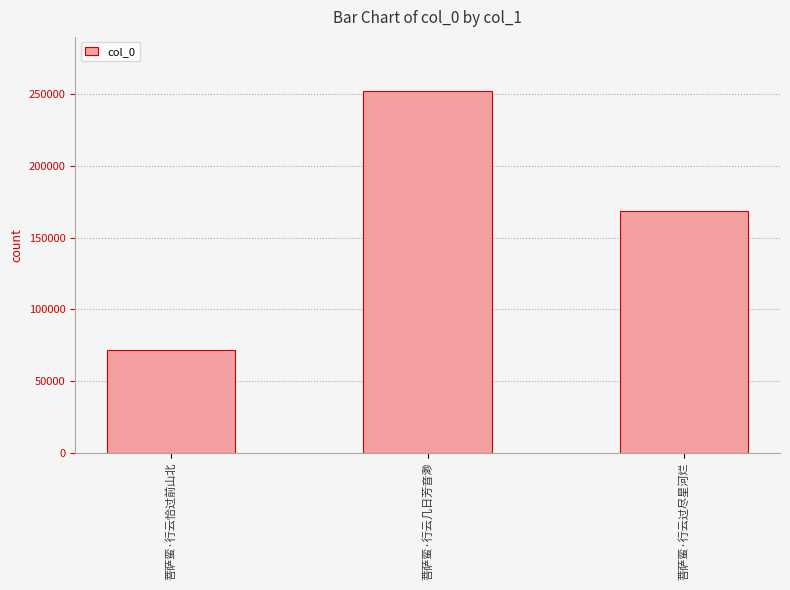

Rank the categories by value from lowest to highest.

菩萨蛮·行云恰过前山北, 菩萨蛮·行云过尽星河烂, 菩萨蛮·行云几日芳音渺